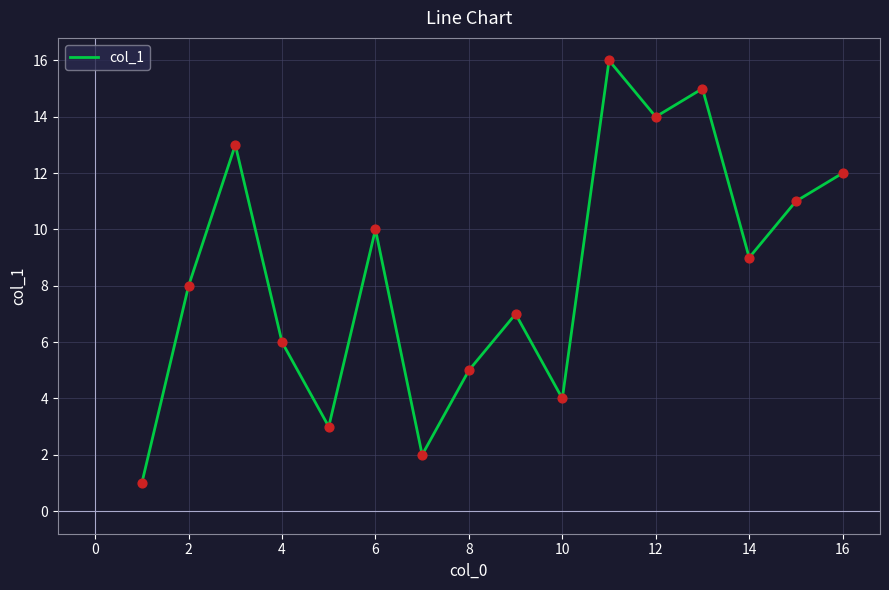

What is the greatest value displayed?

16